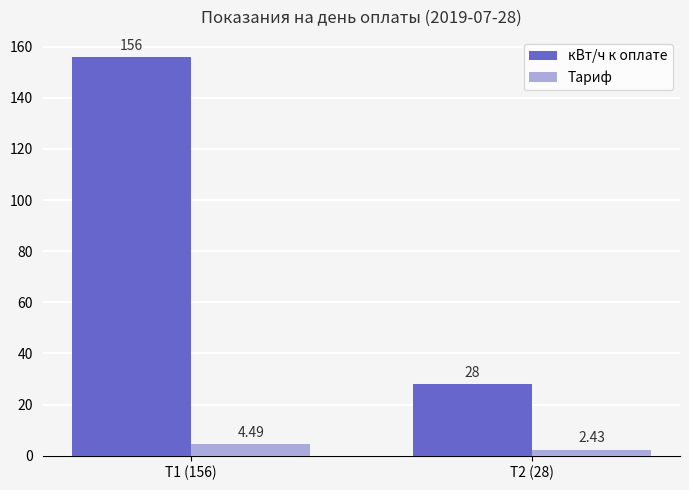

The value of кВт/ч к оплате at Т1 (156) is 249.5. True or false?

False